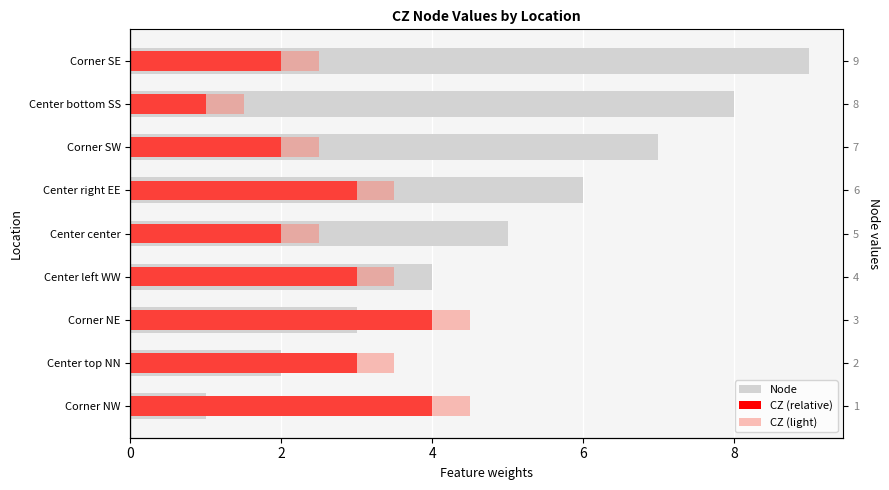

The CZ (light) series shows 5.5 at Center left WW. True or false?

False